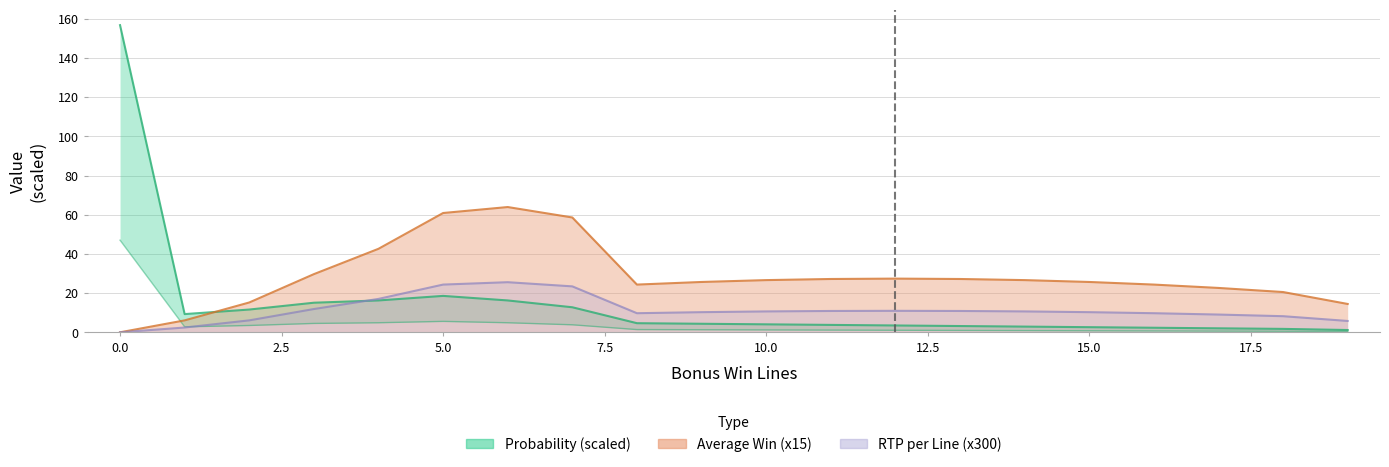

At which label does Average Win first exceed 26?

3